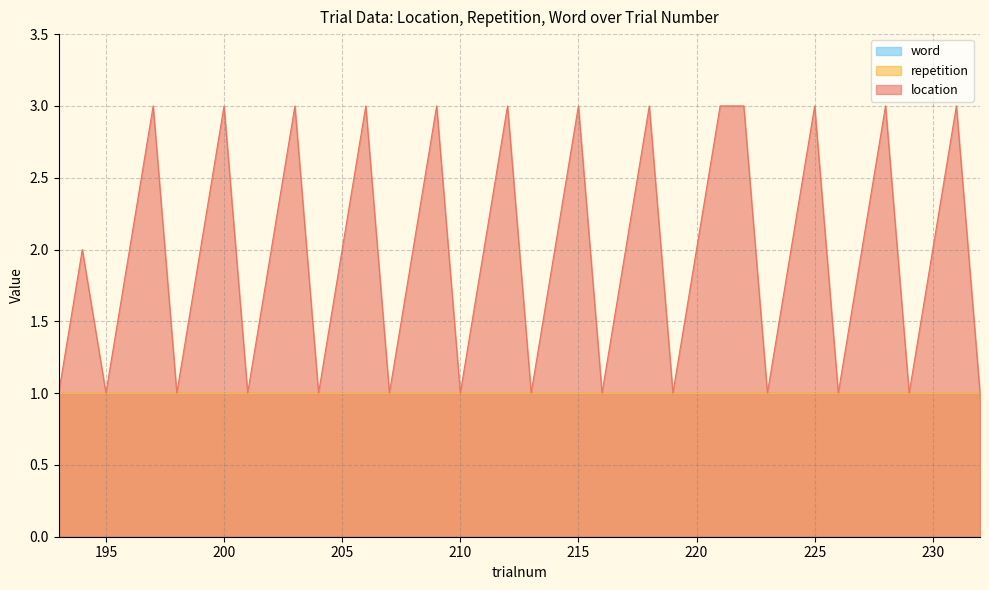

Reading left to right, list all the values displayed in this chart.

location: 193=1	194=2	195=1	196=2	197=3	198=1	199=2	200=3	201=1	202=2	203=3	204=1	205=2	206=3	207=1	208=2	209=3	210=1	211=2	212=3	213=1	214=2	215=3	216=1	217=2	218=3	219=1	220=2	221=3	222=3	223=1	224=2	225=3	226=1	227=2	228=3	229=1	230=2	231=3	232=1
repetition: 193=1	194=1	195=1	196=1	197=1	198=1	199=1	200=1	201=1	202=1	203=1	204=1	205=1	206=1	207=1	208=1	209=1	210=1	211=1	212=1	213=1	214=1	215=1	216=1	217=1	218=1	219=1	220=1	221=1	222=1	223=1	224=1	225=1	226=1	227=1	228=1	229=1	230=1	231=1	232=1
word: 193=0	194=0	195=0	196=0	197=0	198=0	199=0	200=0	201=0	202=0	203=0	204=0	205=0	206=0	207=0	208=0	209=0	210=0	211=0	212=0	213=0	214=0	215=0	216=0	217=0	218=0	219=0	220=0	221=0	222=0	223=0	224=0	225=0	226=0	227=0	228=0	229=0	230=0	231=0	232=0